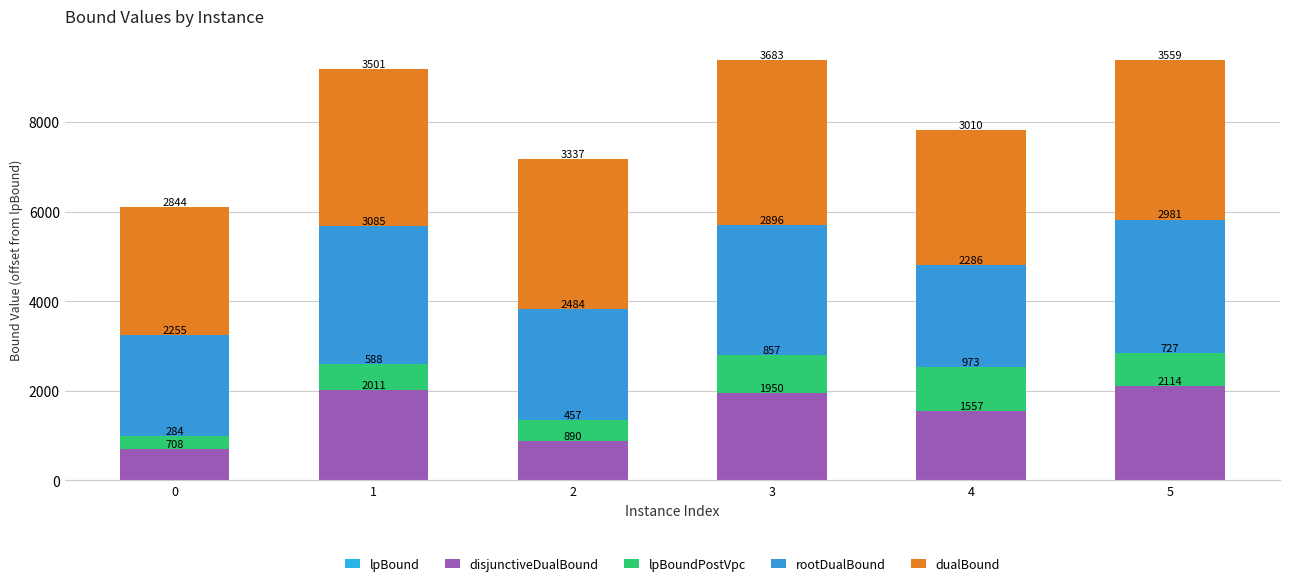

Are the bars grouped side by side (vs. stacked)?

No